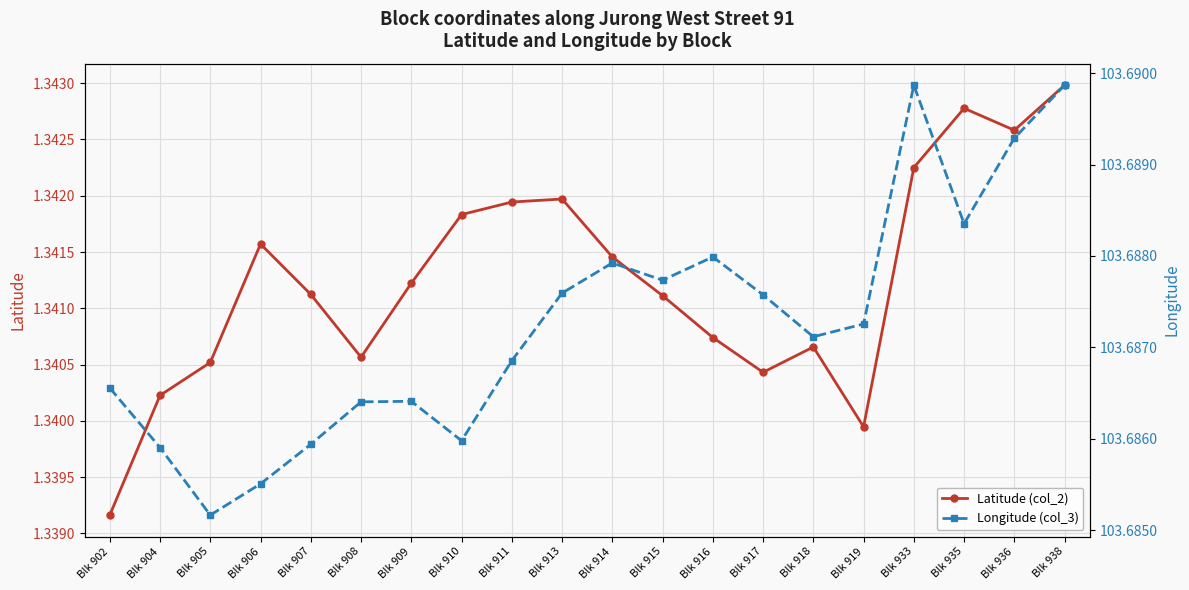

How many lines are shown in the chart?

2